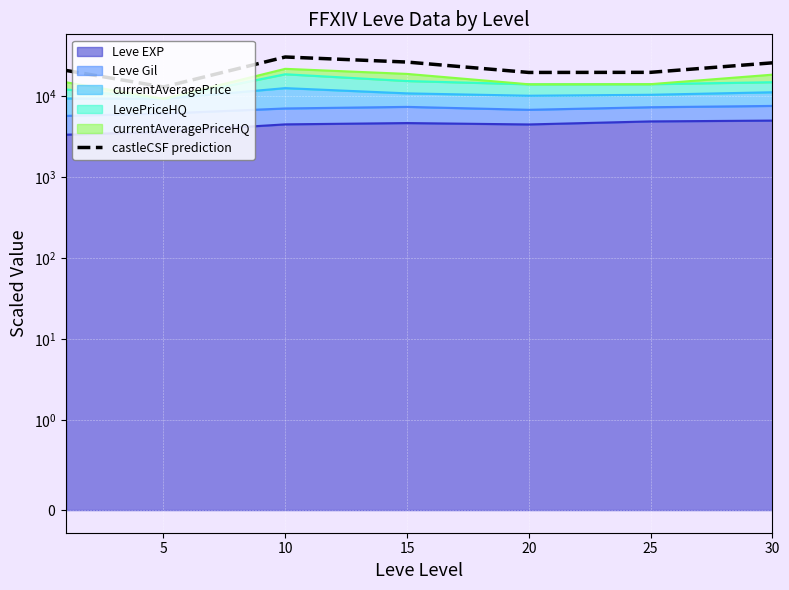

What is the average value?

22246.8